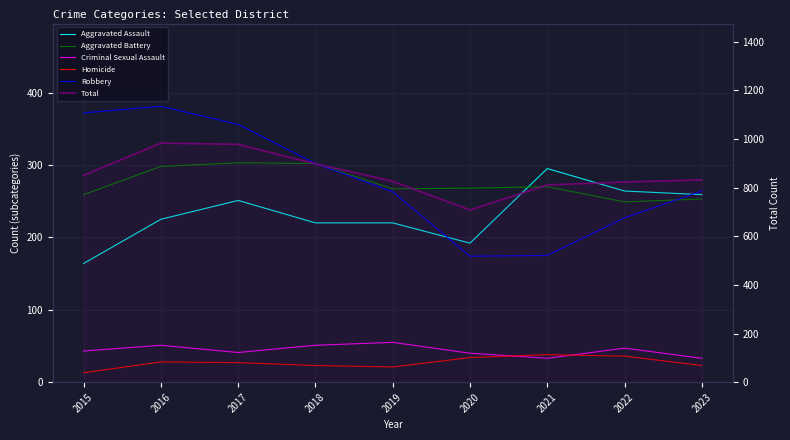

What is the value of the Homicide point at the 9th from the left?

23